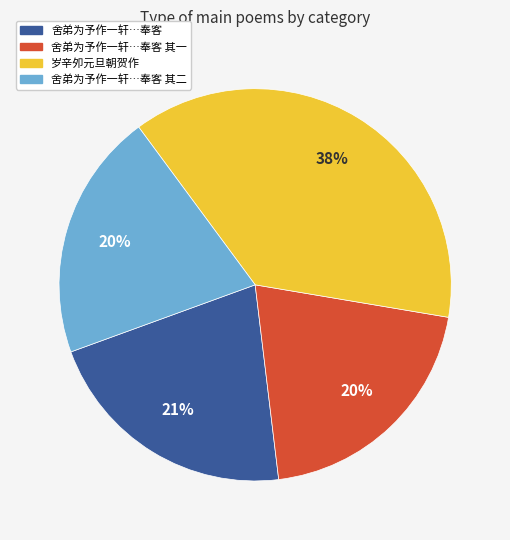

How many slices are in this pie chart?

4